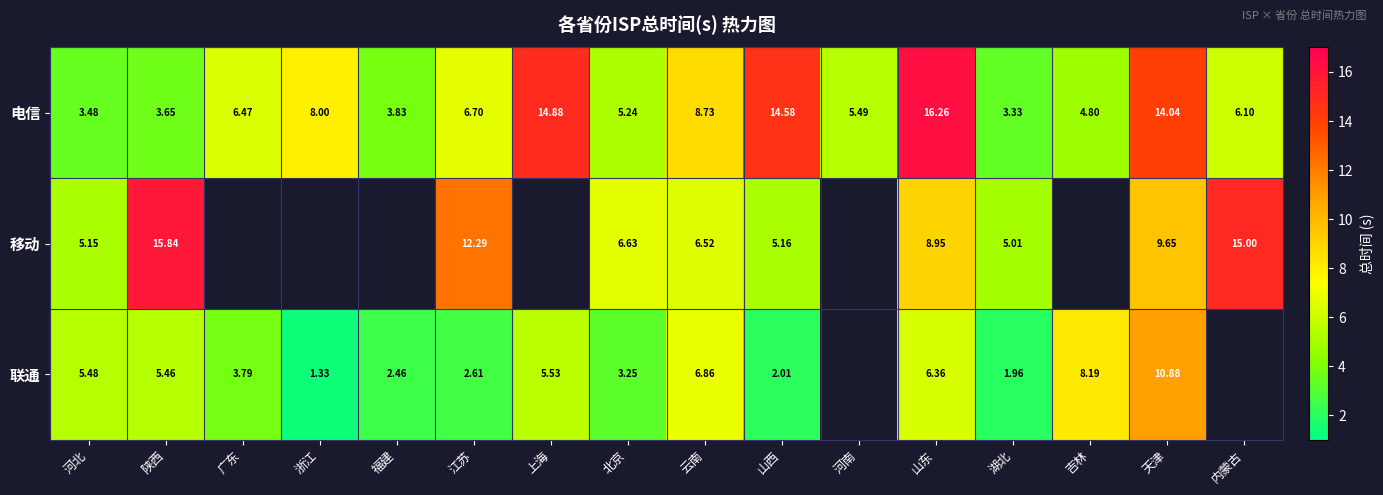

Rank the categories by 电信 value from highest to lowest.

山东, 上海, 山西, 天津, 云南, 浙江, 江苏, 广东, 内蒙古, 河南, 北京, 吉林, 福建, 陕西, 河北, 湖北